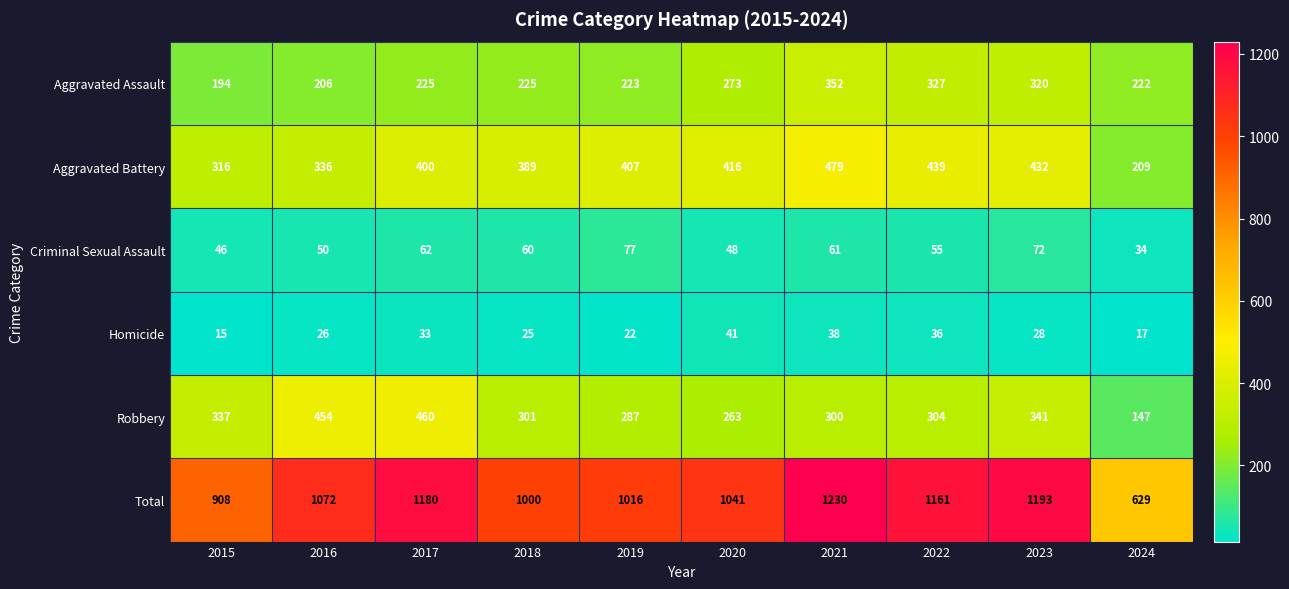

What is the spread (max minus min) of values at 2022?

1125